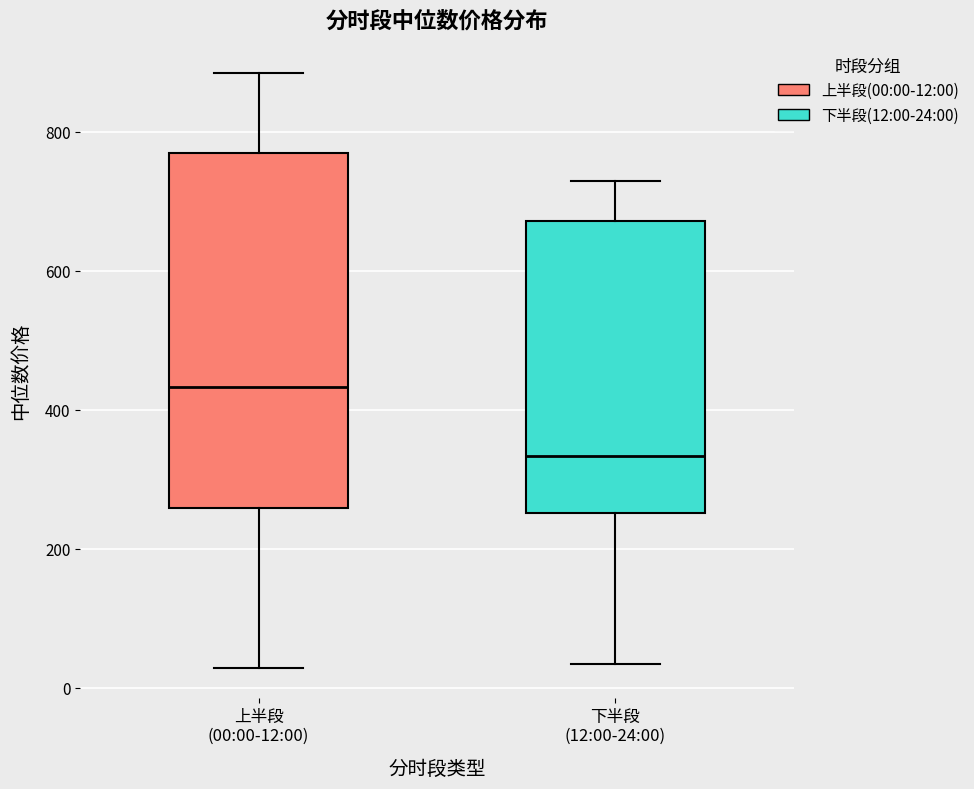

Reading left to right, read every box against the y-axis: the position of its median line, the range the box covers, and the ends of its whiskers. The values are not printed on the chart, so give them approximately, as read against the axis.

上半段 (00:00-12:00): median 440, box 260 to 760, whiskers 20 to 880
下半段 (12:00-24:00): median 340, box 260 to 680, whiskers 40 to 720